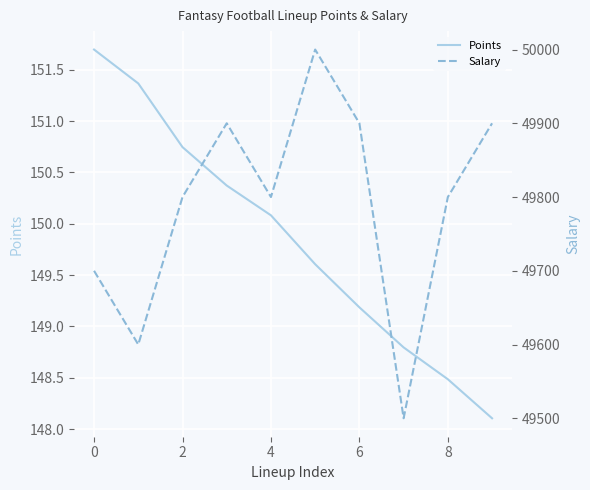

Which series has the largest total across all categories?

Salary